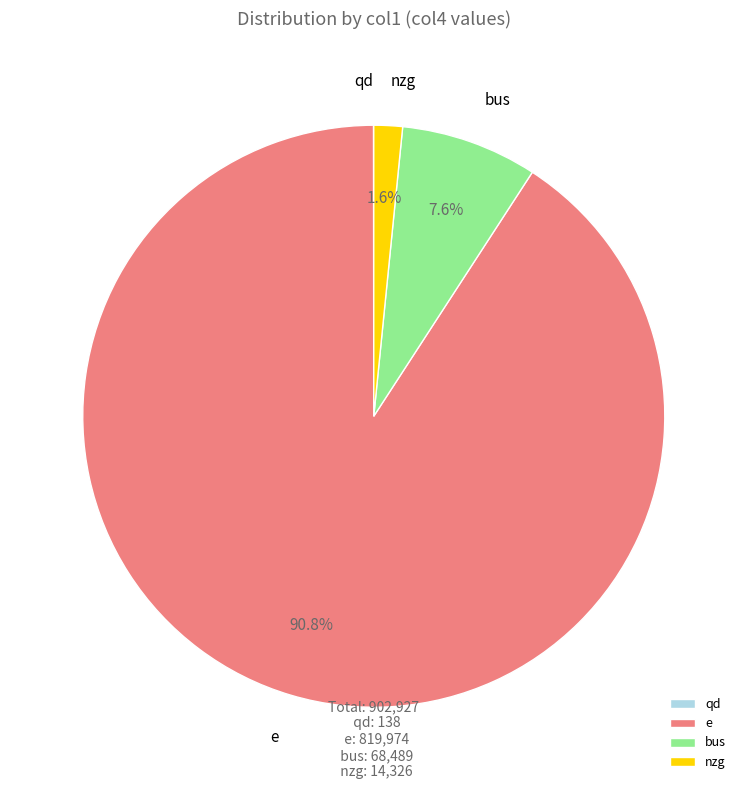

What percentage is NOT represented by nzg?

98.4%